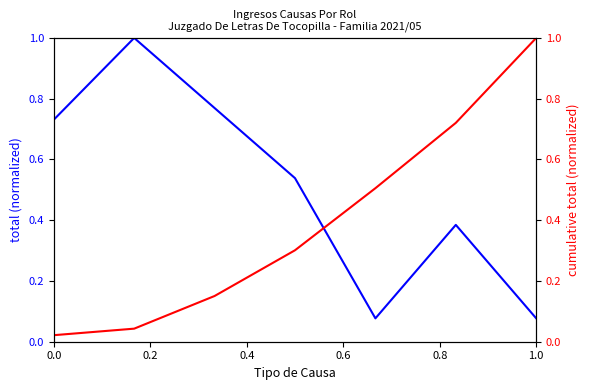

What is the value of the Total point at the 2nd from the left?

1.0